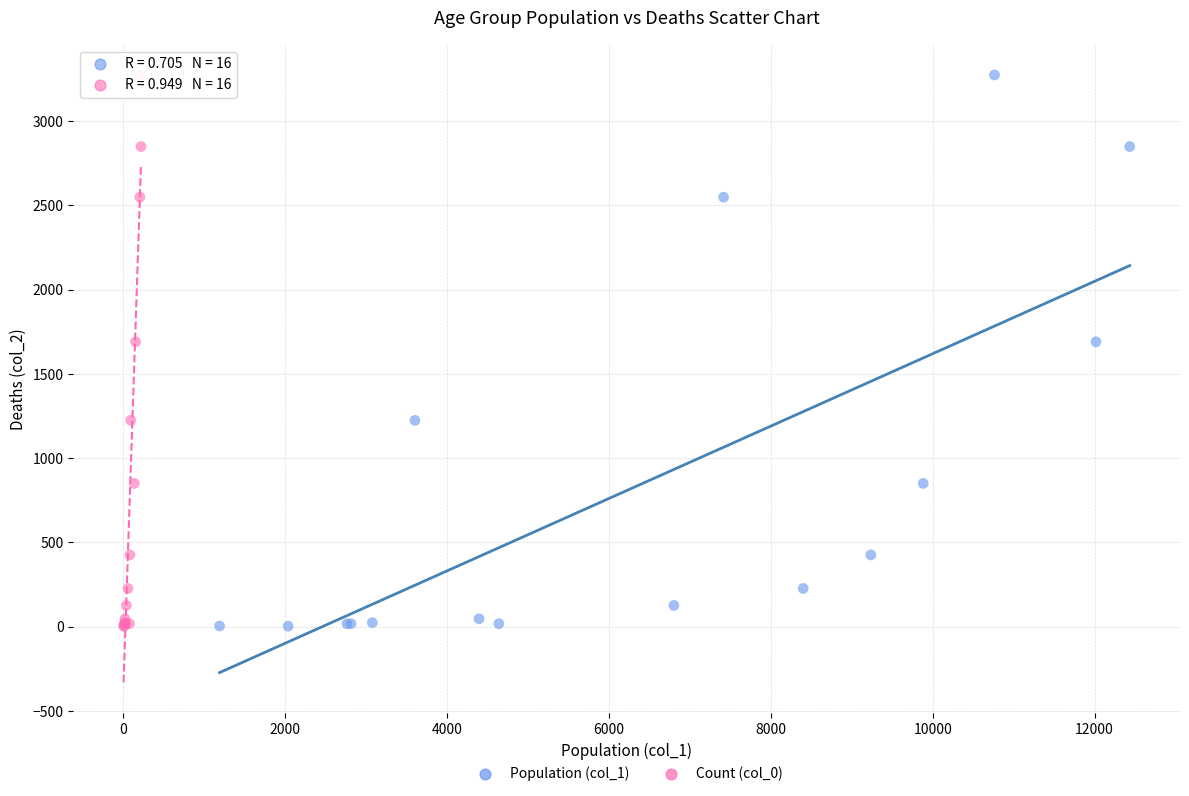

What are all the series names shown in the legend?

Population (col_1), Count (col_0)